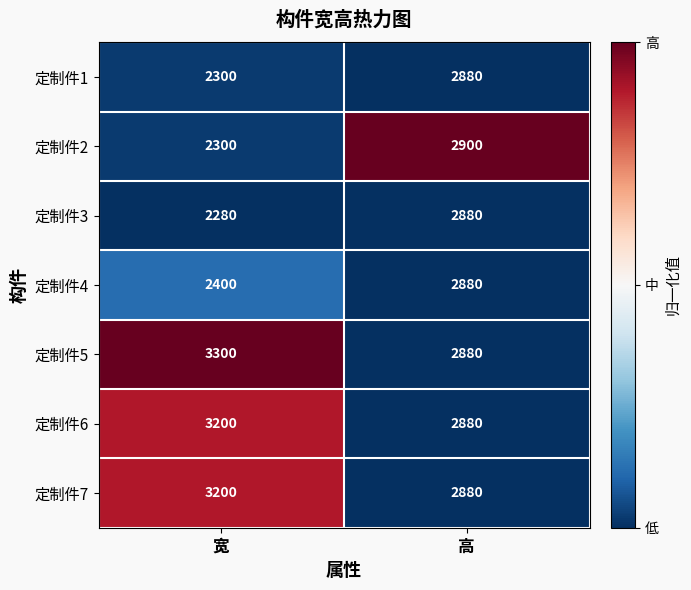

At which category is the sum across all series the highest?

高